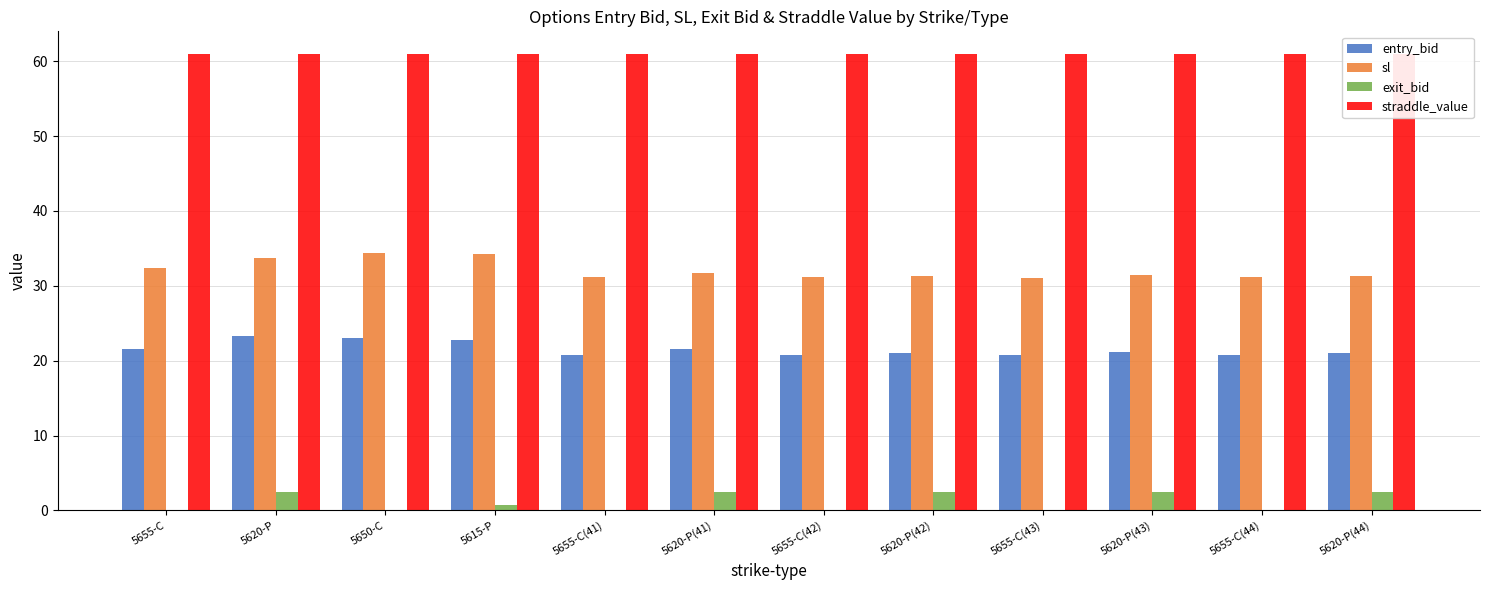

What is the value of the sl bar at the 8th from the left?

31.4